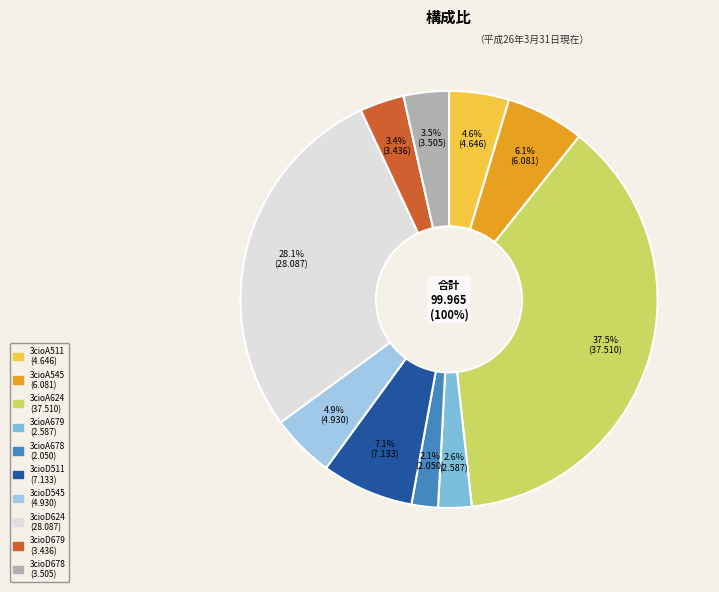

To the nearest percent, what is the combined percentage of 3cioA678 and 3cioD511?

9%